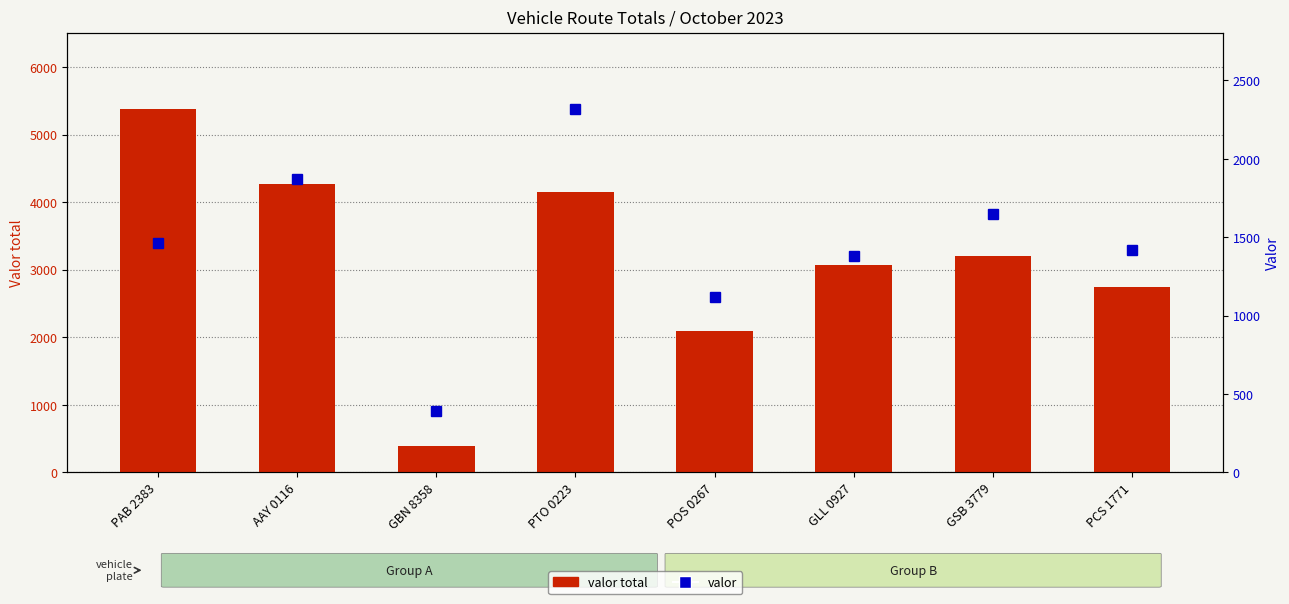

What is the sum of all valor total values?

25305